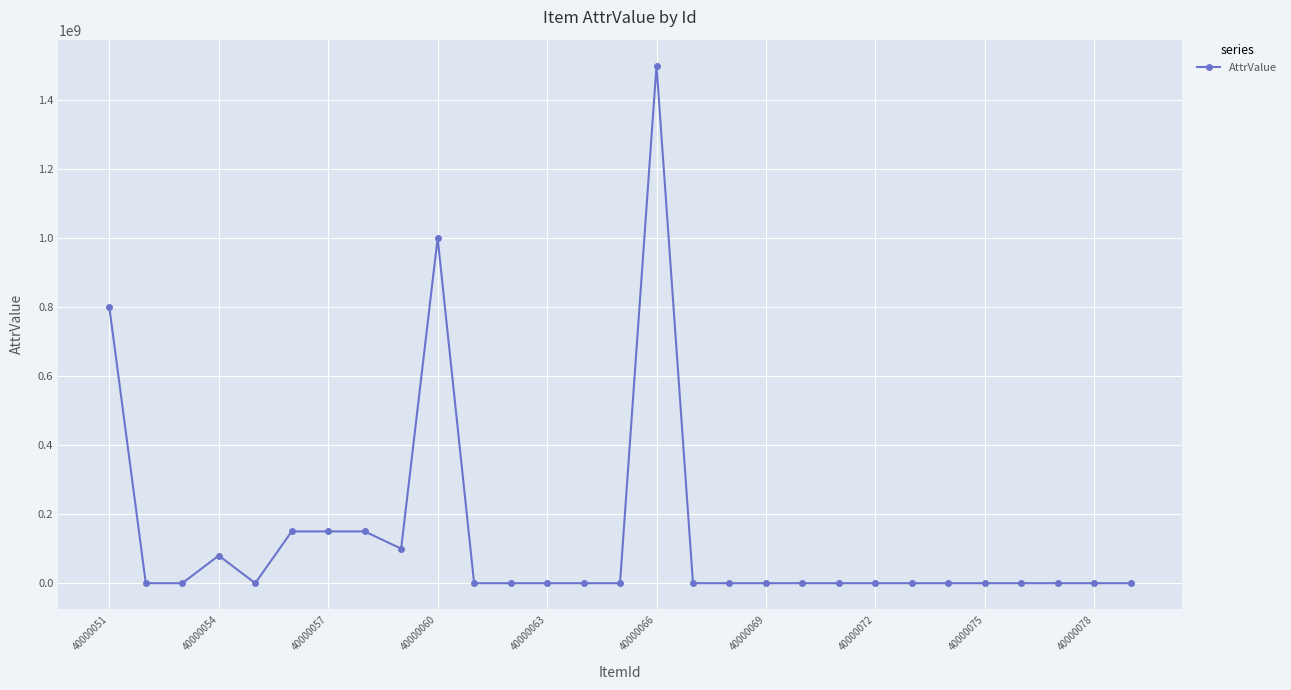

True or false: there are more than 0 points higher than both neighbors.

True